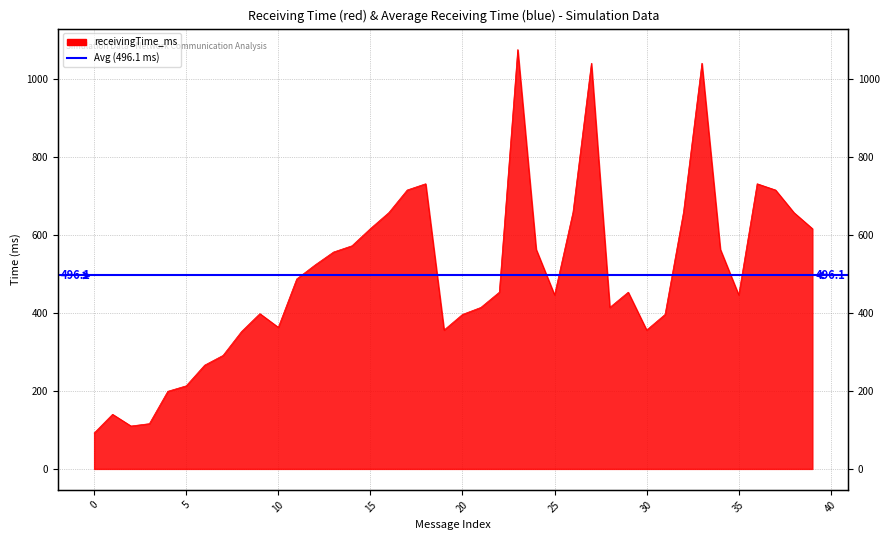

Between 15 and 26, which is larger?

26